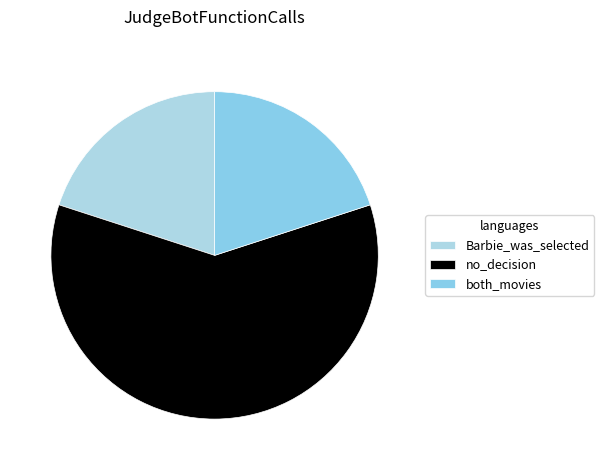

Which category has the smallest portion of the pie?

Barbie_was_selected